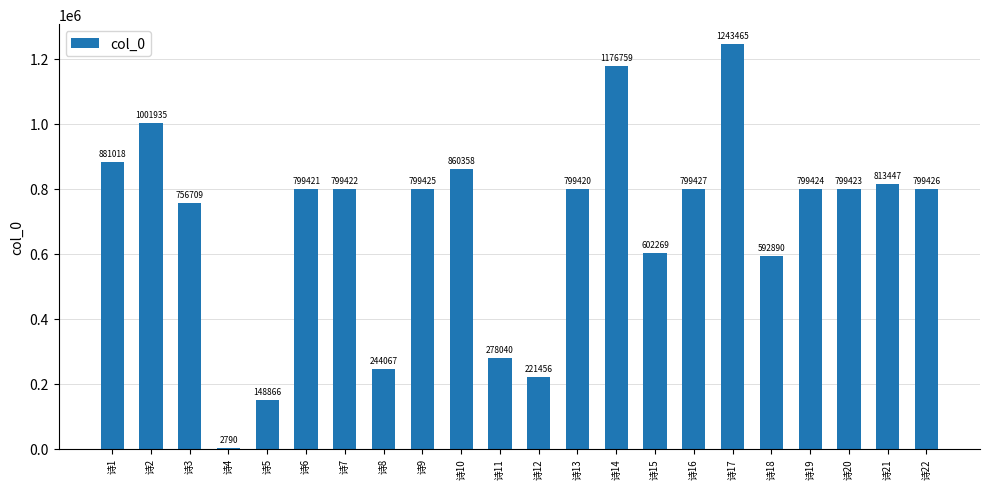

What is the change in value from 诗3 to 诗17?

+486756